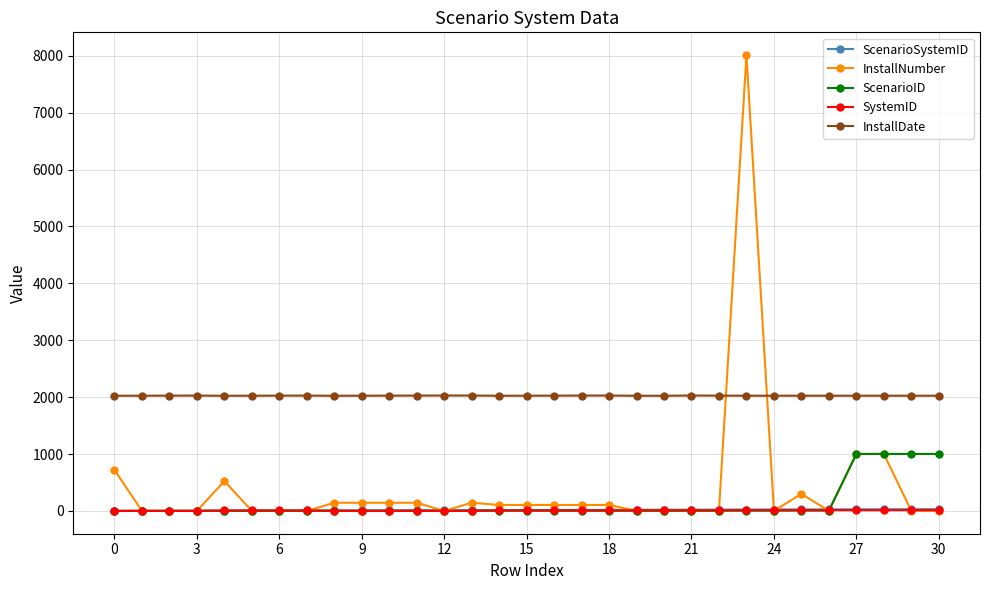

Which series has the widest spread of values?

InstallNumber